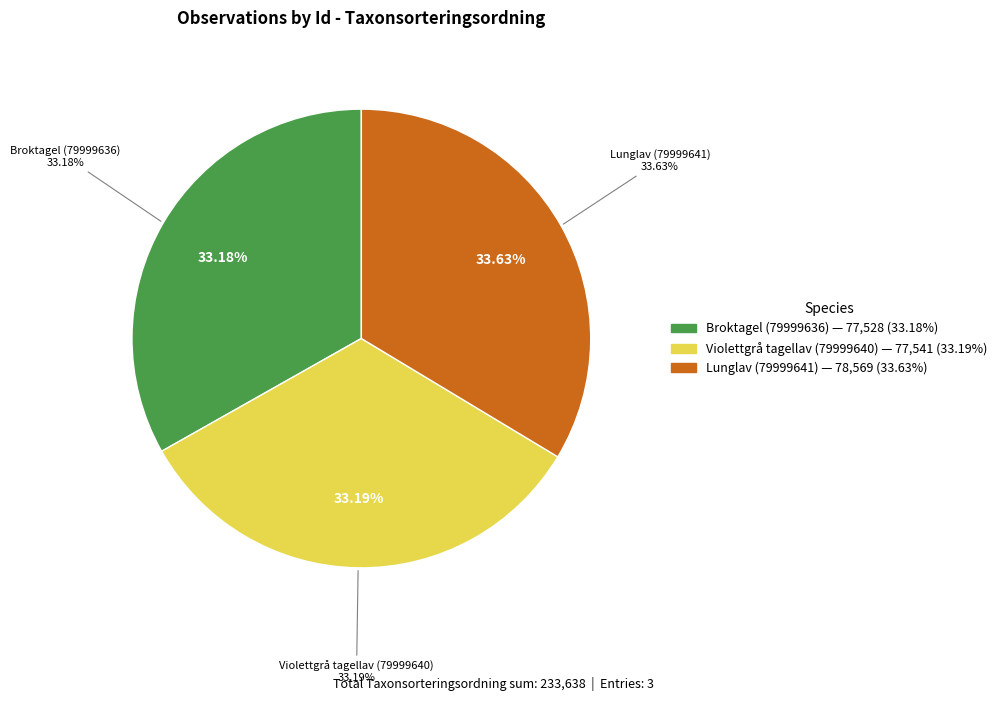

How many segments does this pie chart have?

3